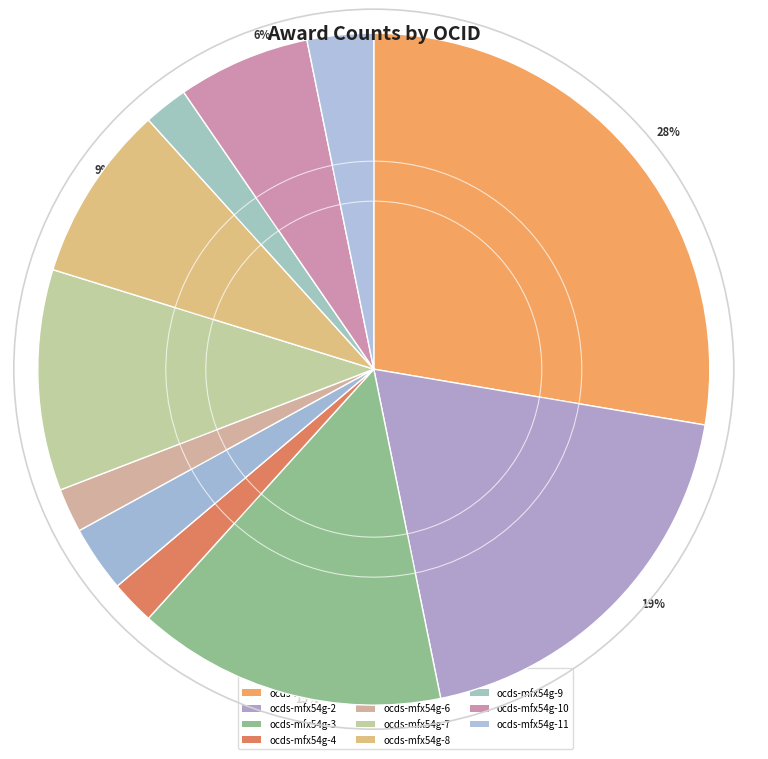

What is the change in value from ocds-mfx54g-1 to ocds-mfx54g-10?

-20